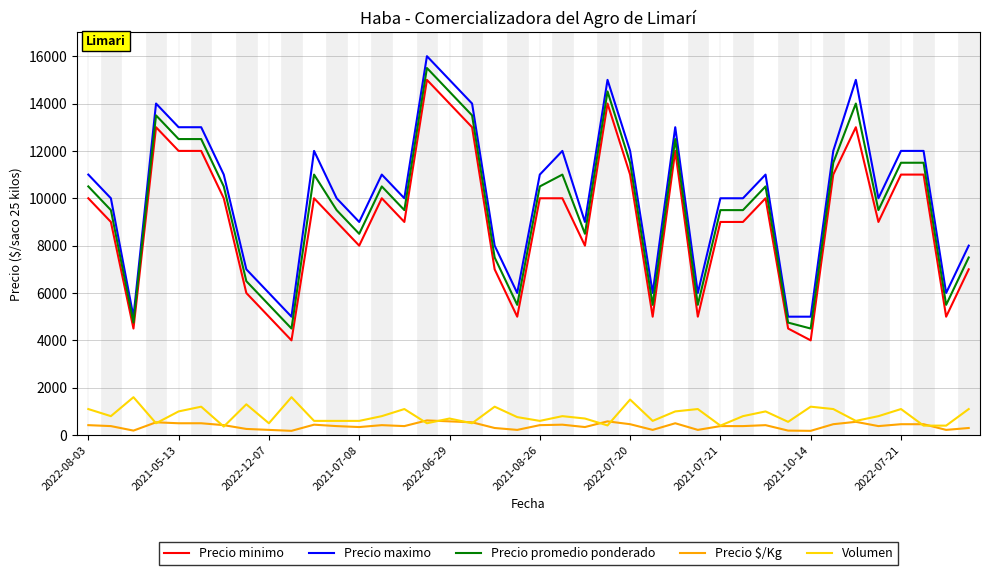

True or false: Precio promedio ponderado and Precio $/Kg cross at least once.

False